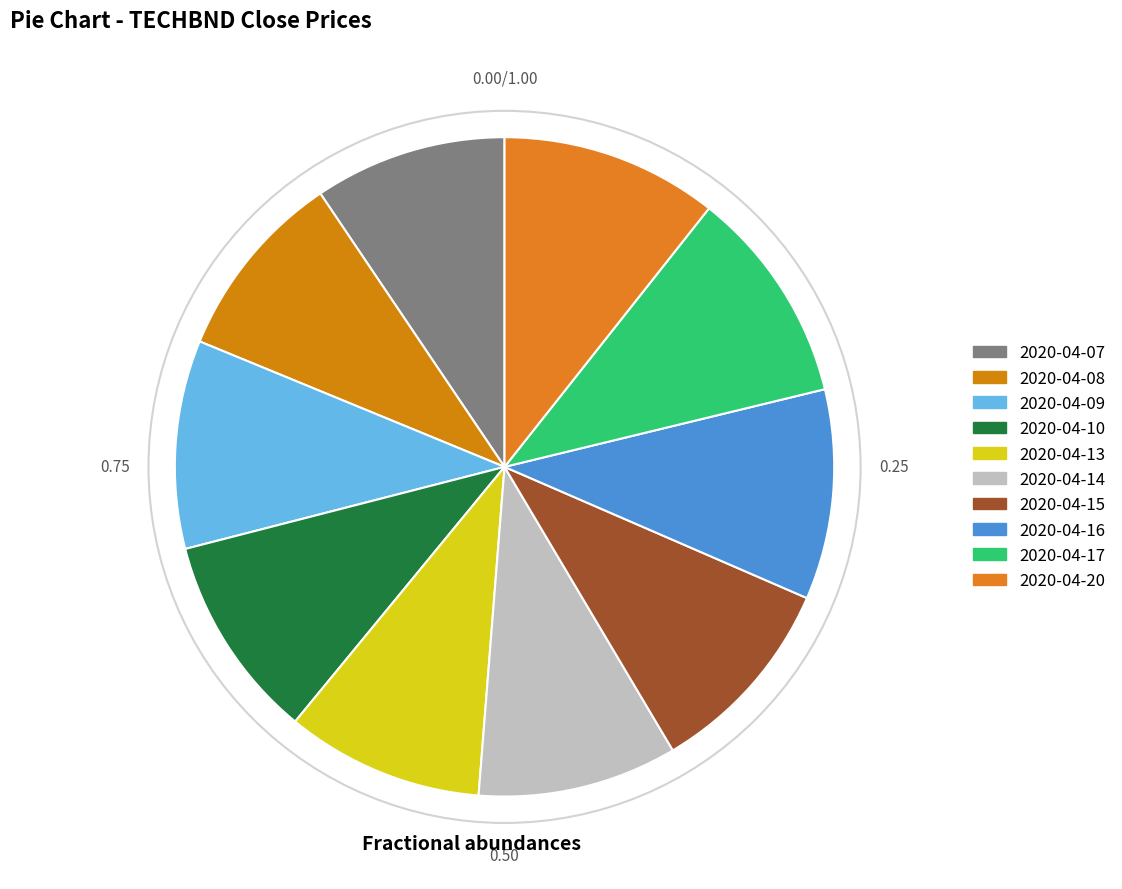

To the nearest percent, what is the difference between the 2020-04-07 and 2020-04-09 slice percentages?

1%